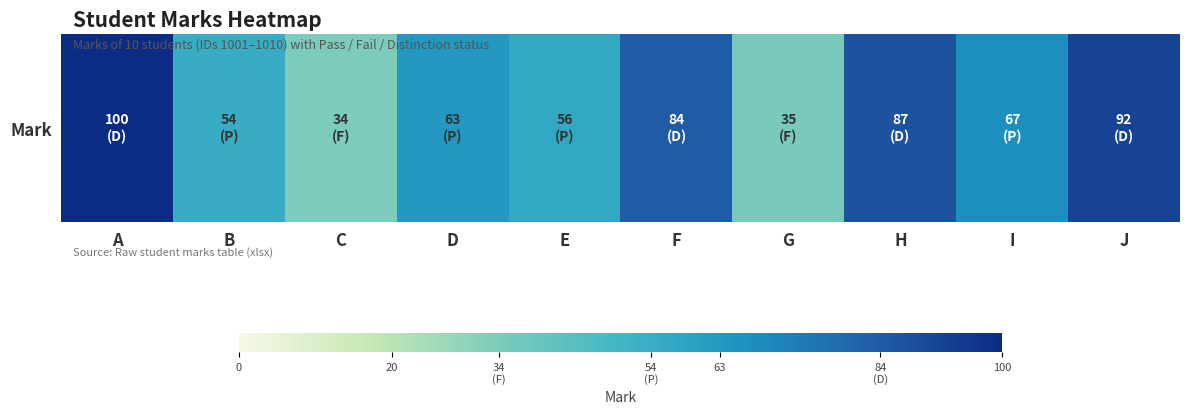

True or false: the data shows 120 at H.

False